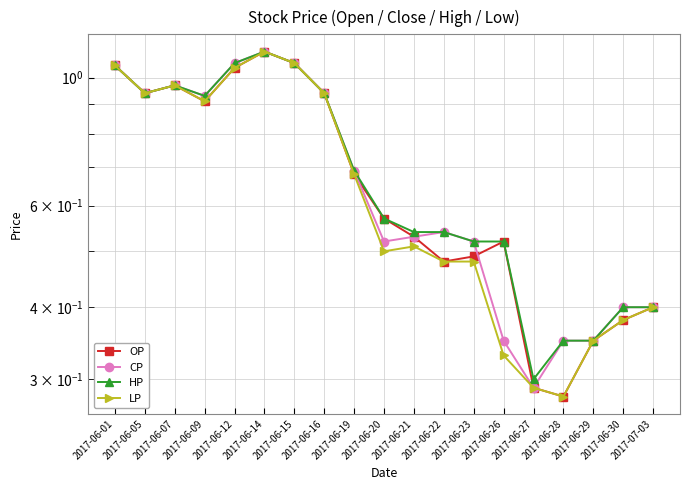

Where is the first local maximum for HP?

2017-06-07